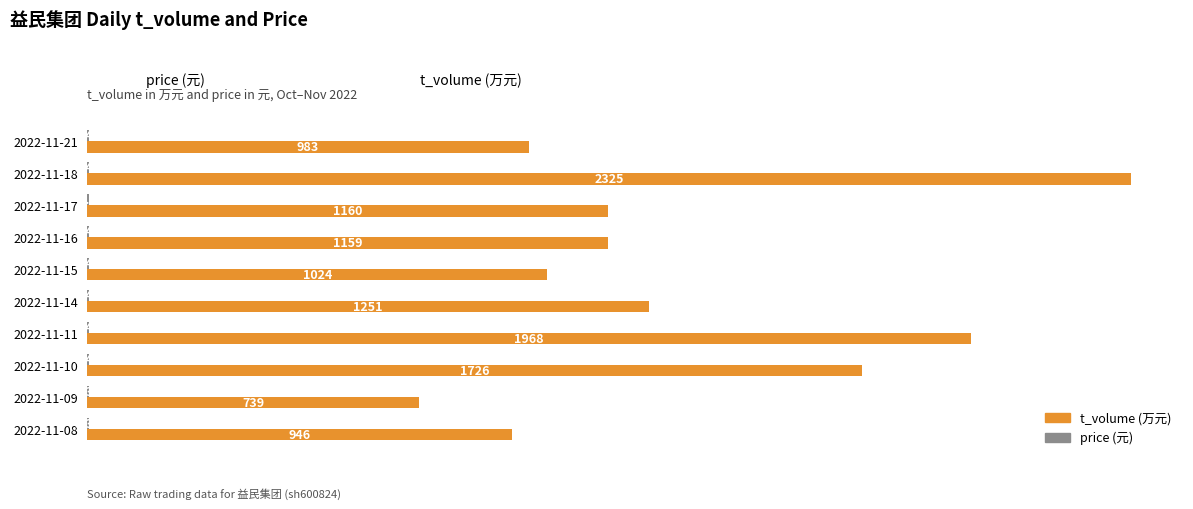

At which category is the sum across all series the highest?

2022-11-18